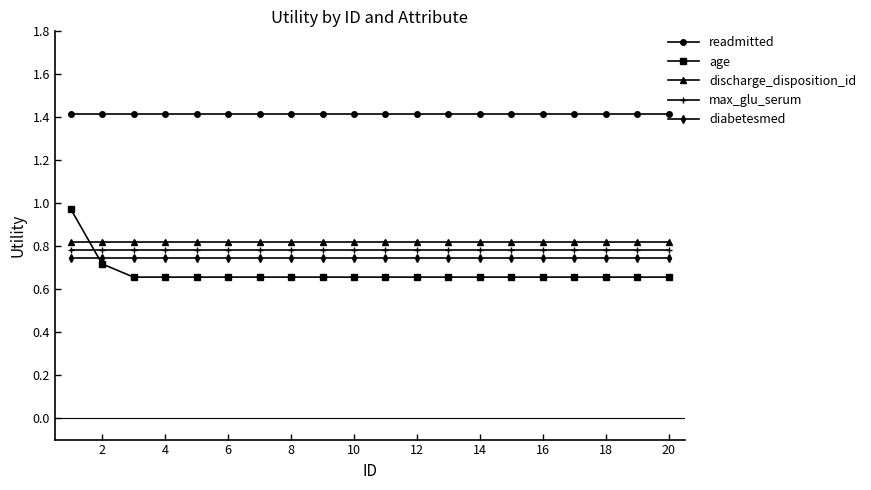

What is the sum of all diabetesmed values?

14.9